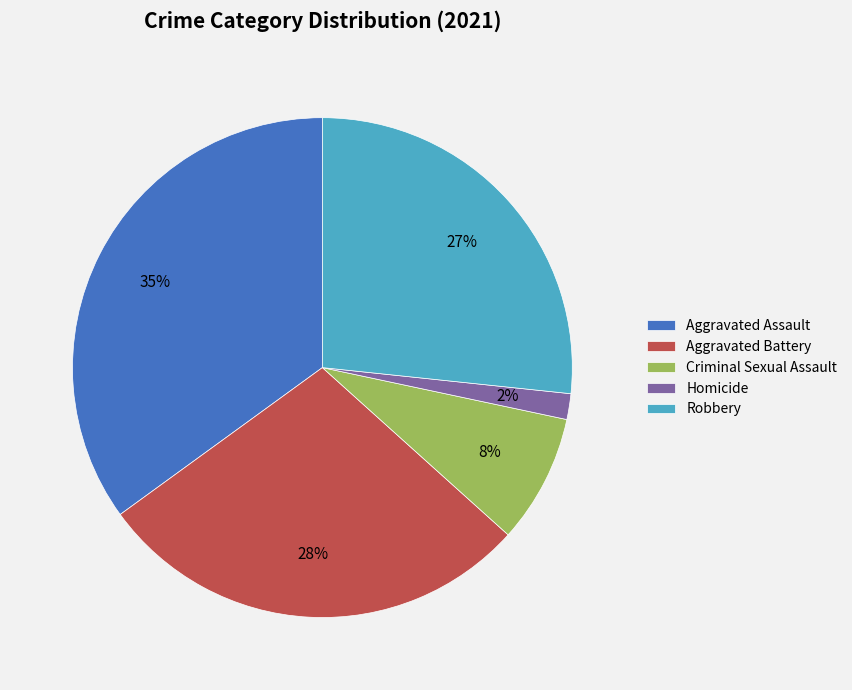

Does Criminal Sexual Assault represent more than half of the total?

No